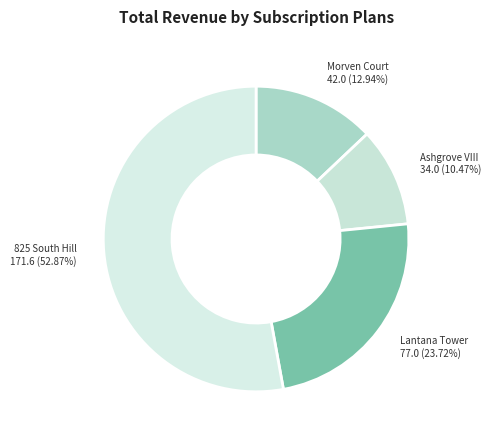

Does Morven Court represent more than half of the total?

No